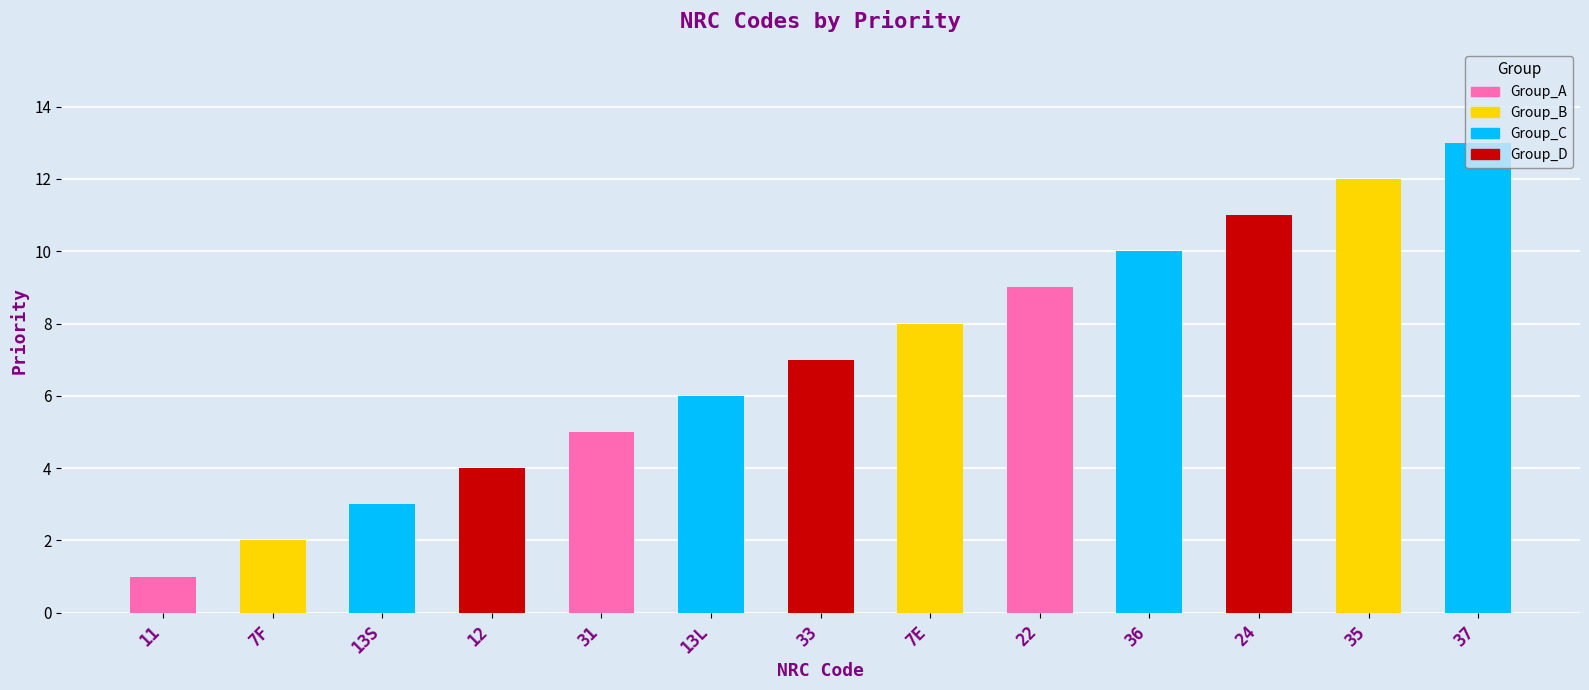

The chart shows a value of 4 at 24. True or false?

False